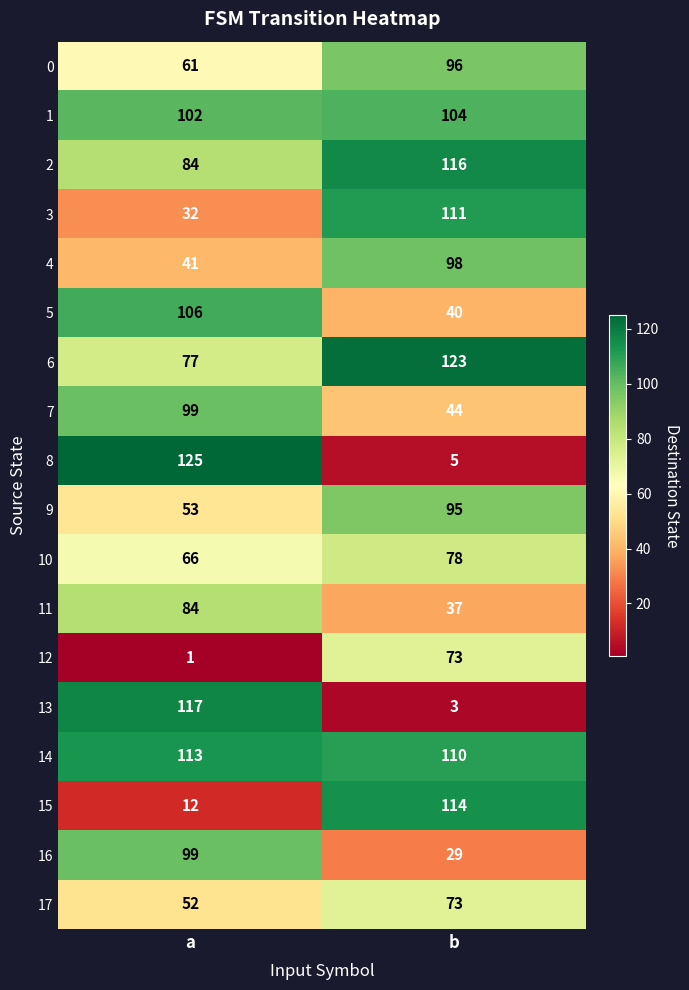

What value does the 15 series have at b?

114